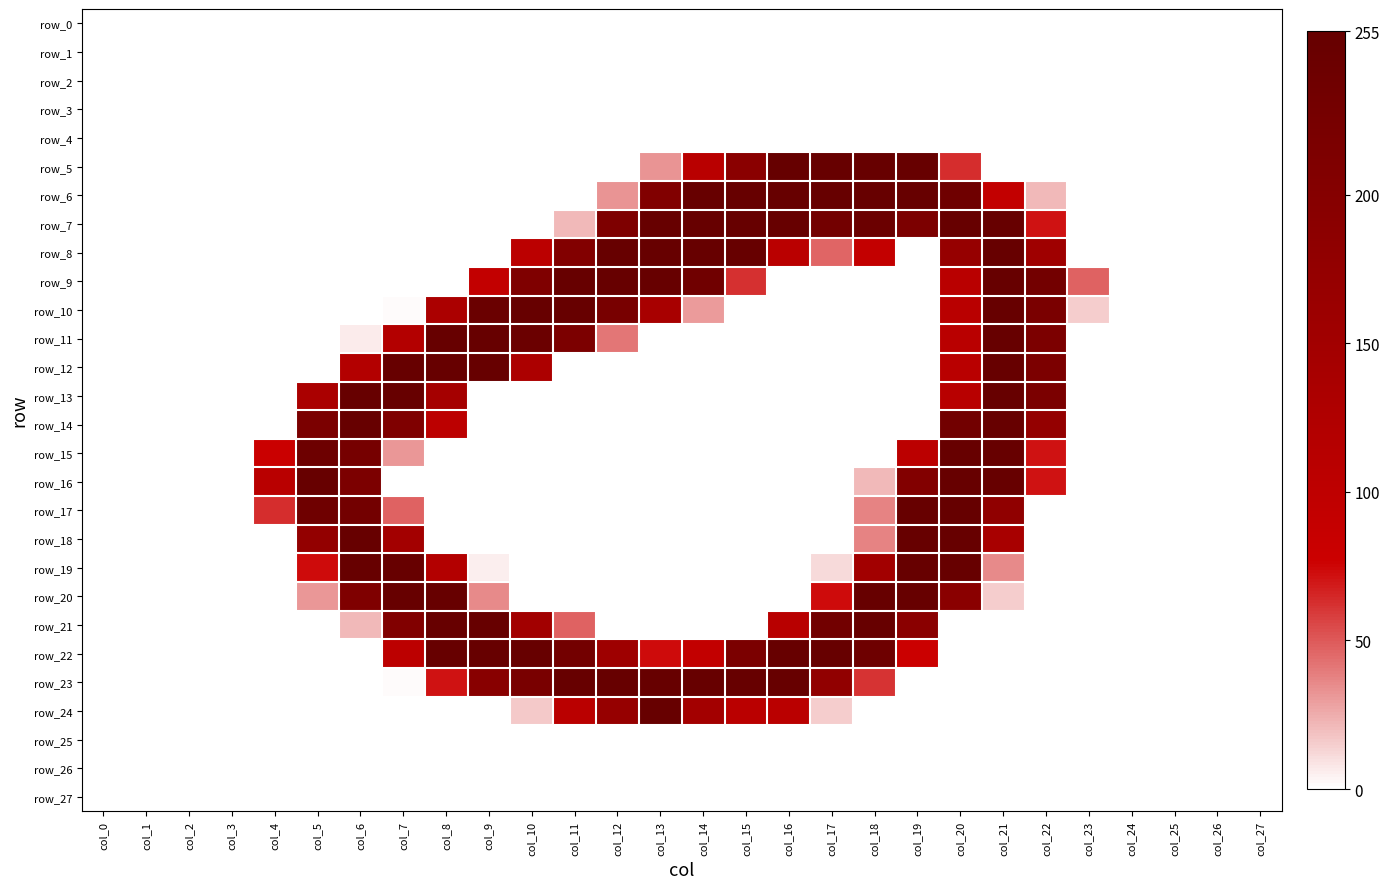

At col_5, list the series in order from smallest to largest.

row_0, row_1, row_2, row_3, row_4, row_5, row_6, row_7, row_8, row_9, row_10, row_11, row_12, row_21, row_22, row_23, row_24, row_25, row_26, row_27, row_20, row_19, row_13, row_18, row_14, row_17, row_15, row_16